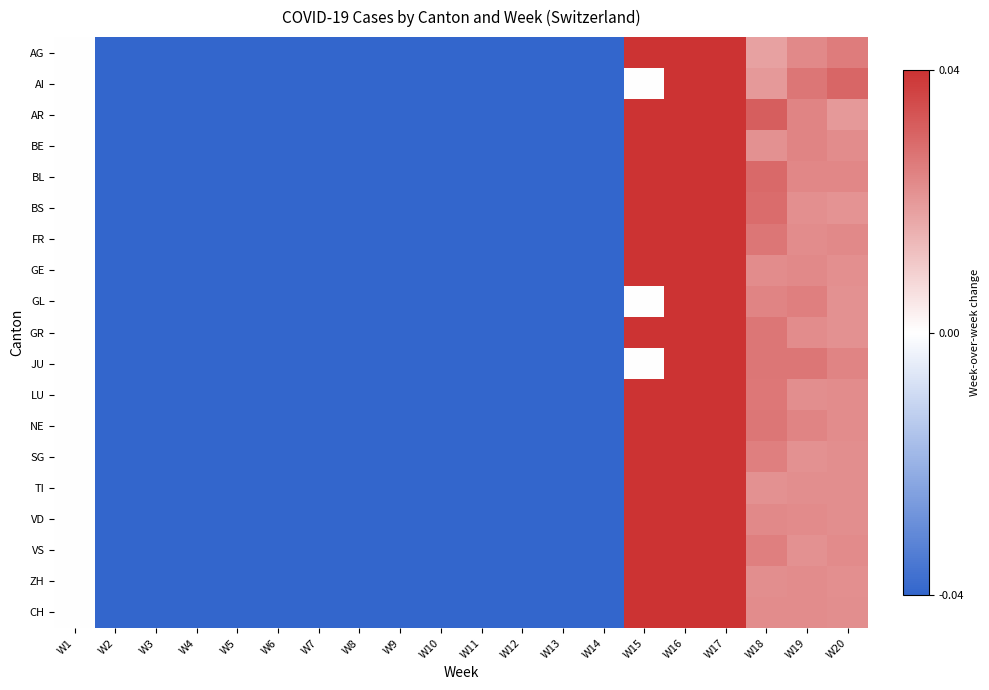

Count the number of categories in the chart.

20